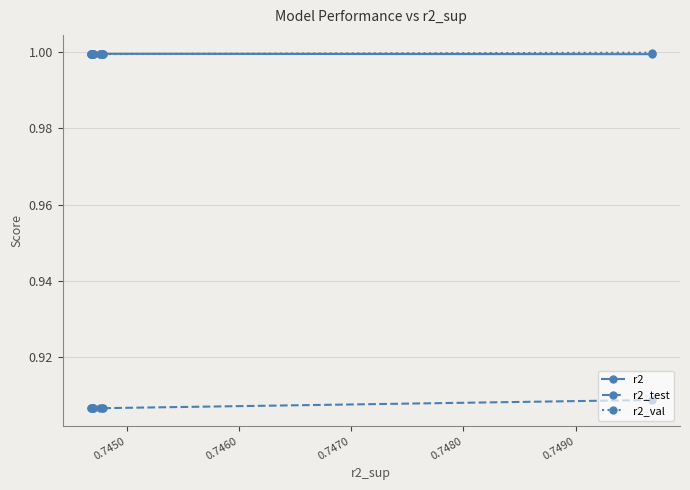

What is the value of the r2_val point at the 1st from the left?

1.0